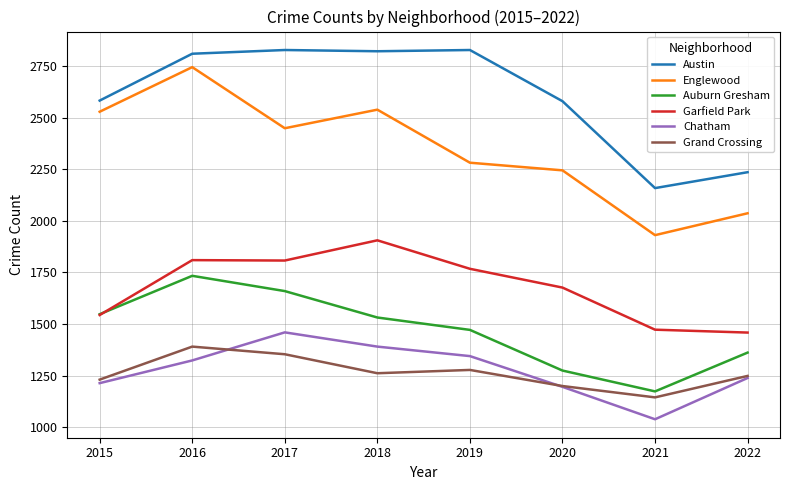

Read the Chatham value at 2022.

1238